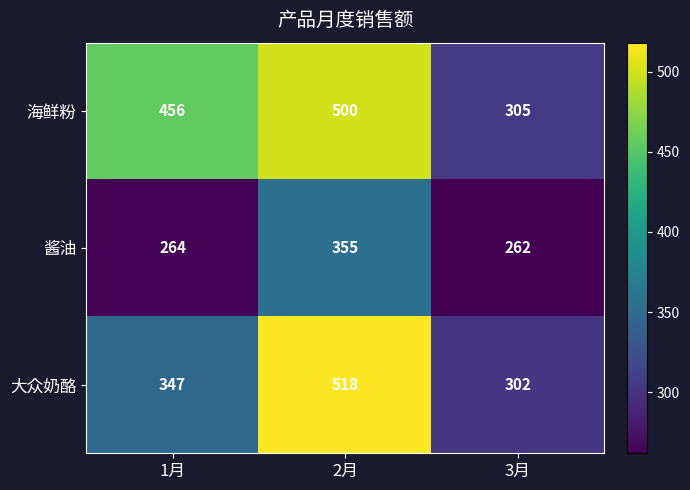

What is the difference between the highest and lowest values at 1月?

192